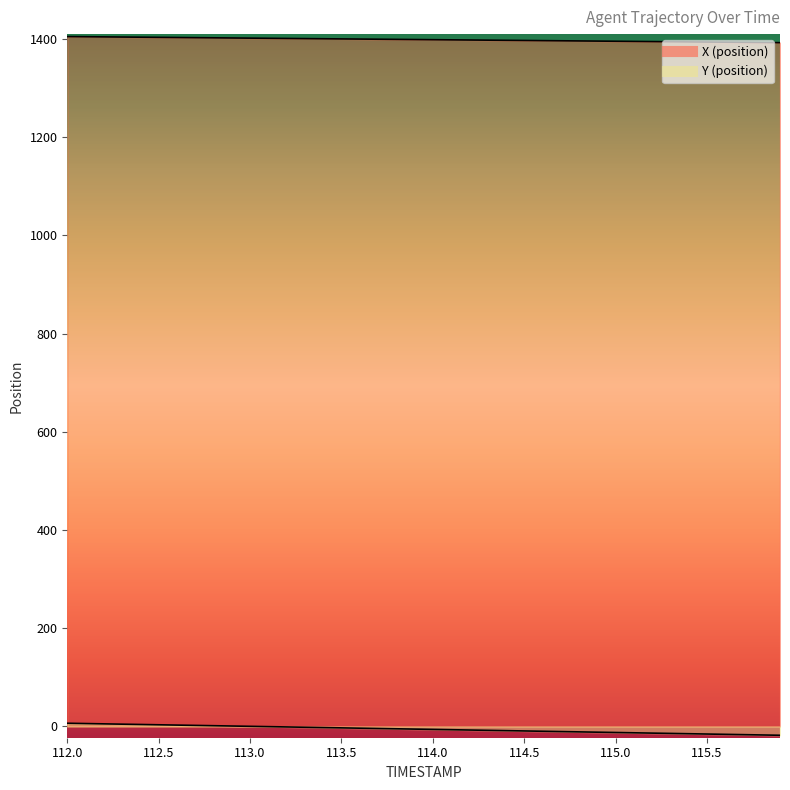

Reading left to right, what are all the values shown in this chart?

X: 112.0=1405.0	112.1=1404.7	112.2=1404.4	112.3=1404.1	112.4=1403.8	112.5=1403.4	112.6=1403.1	112.7=1402.8	112.8=1402.5	112.9=1402.2	113.0=1401.8	113.1=1401.5	113.2=1401.2	113.3=1400.9	113.4=1400.6	113.5=1400.3	113.6=1400.0	113.7=1399.6	113.8=1399.3	113.9=1399.0	114.0=1398.7	114.1=1398.4	114.2=1398.0	114.3=1397.7	114.4=1397.4	114.5=1397.1	114.6=1396.8	114.7=1396.5	114.8=1396.1	114.9=1395.8	115.0=1395.5	115.1=1395.2	115.2=1394.9	115.3=1394.5	115.4=1394.2	115.5=1393.9	115.6=1393.6	115.7=1393.3	115.8=1393.0	115.9=1392.6
Y: 112.0=6.6	112.1=5.9	112.2=5.3	112.3=4.7	112.4=4.1	112.5=3.4	112.6=2.8	112.7=2.2	112.8=1.5	112.9=0.9	113.0=0.3	113.1=-0.3	113.2=-1.0	113.3=-1.6	113.4=-2.2	113.5=-2.9	113.6=-3.5	113.7=-4.1	113.8=-4.7	113.9=-5.4	114.0=-6.0	114.1=-6.6	114.2=-7.3	114.3=-7.9	114.4=-8.5	114.5=-9.1	114.6=-9.8	114.7=-10.4	114.8=-11.0	114.9=-11.6	115.0=-12.3	115.1=-12.9	115.2=-13.5	115.3=-14.2	115.4=-14.8	115.5=-15.4	115.6=-16.0	115.7=-16.7	115.8=-17.3	115.9=-17.9